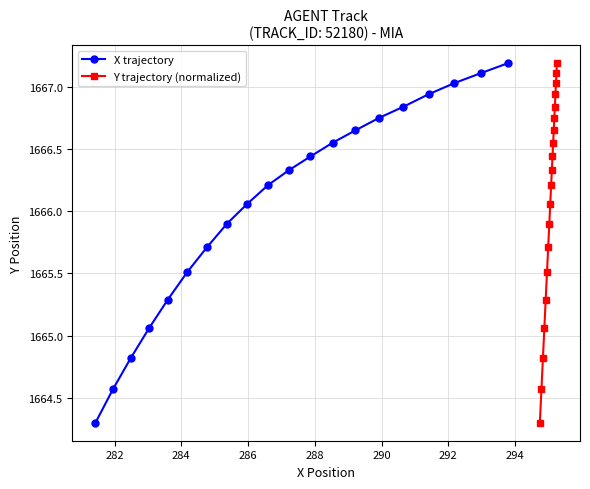

What is the maximum value for X trajectory?

1667.2